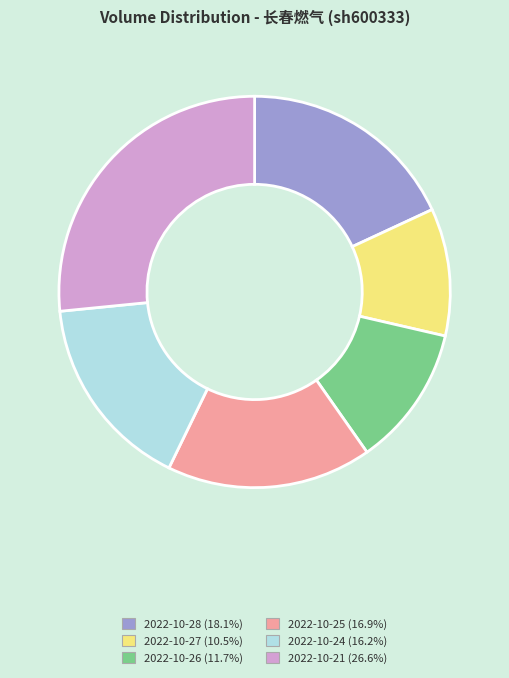

Is there any slice that represents more than half of the pie?

No